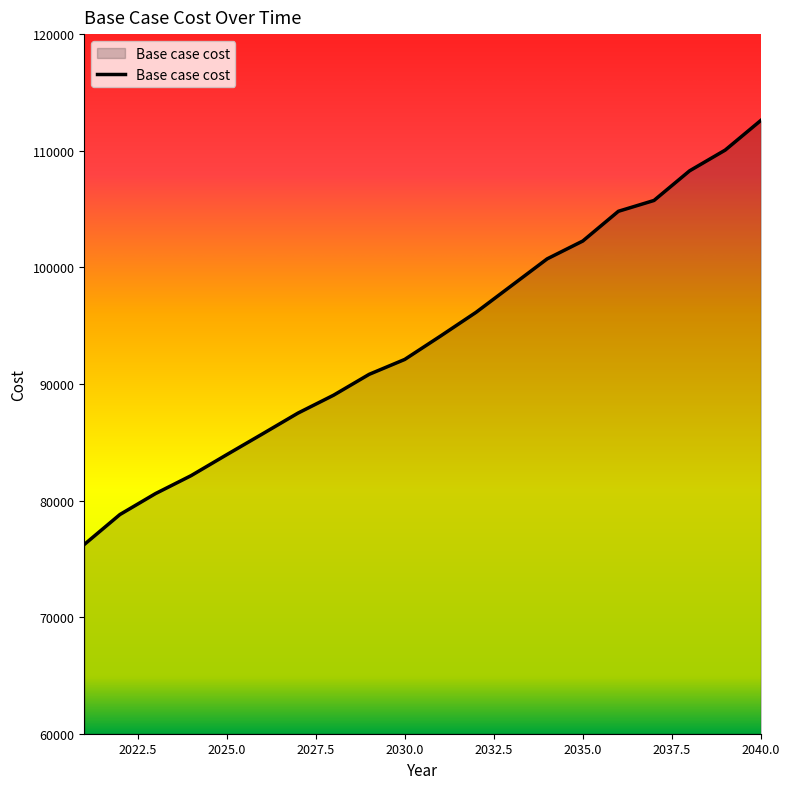

What is the maximum value shown in the chart?

112595.8